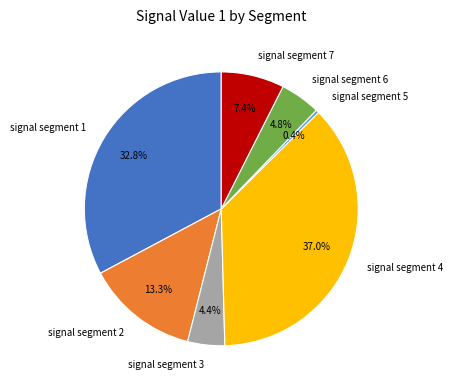

To the nearest percent, what is the average slice percentage?

14%